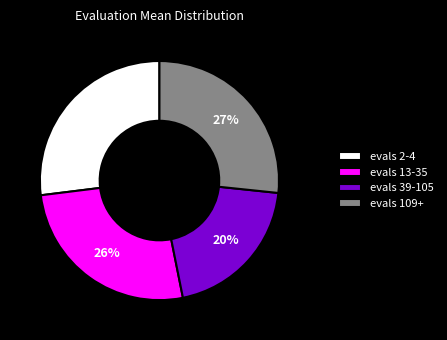

Does any single category account for the majority?

No